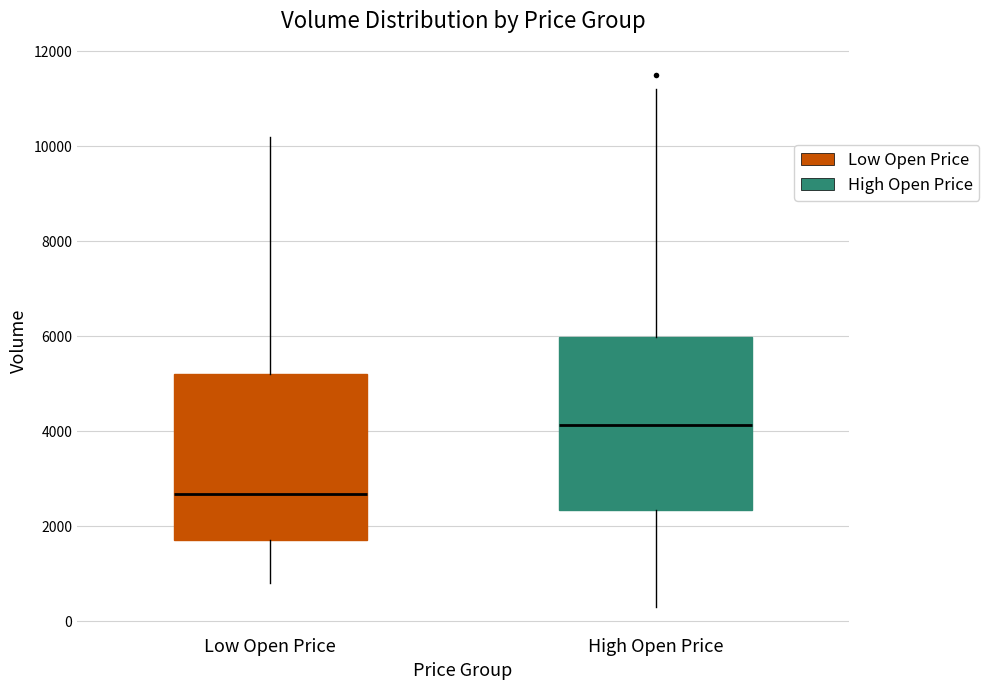

Reading left to right, transcribe this box plot: for each box, give where its median line is, the range the box spans, and where its two whiskers end, as read against the y-axis. The values are not printed on the chart, so give them approximately, as read against the axis.

Low Open Price: median 2600, box 1800 to 5200, whiskers 800 to 10200
High Open Price: median 4200, box 2400 to 6000, whiskers 400 to 11200